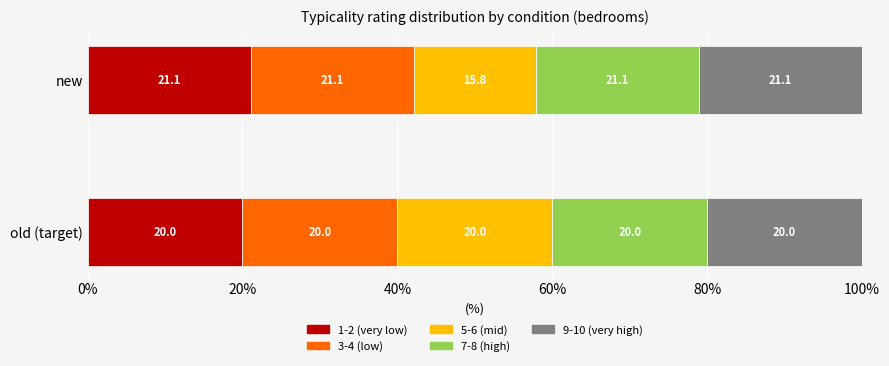

Rank the categories by 1-2 (very low) value from lowest to highest.

old (target), new